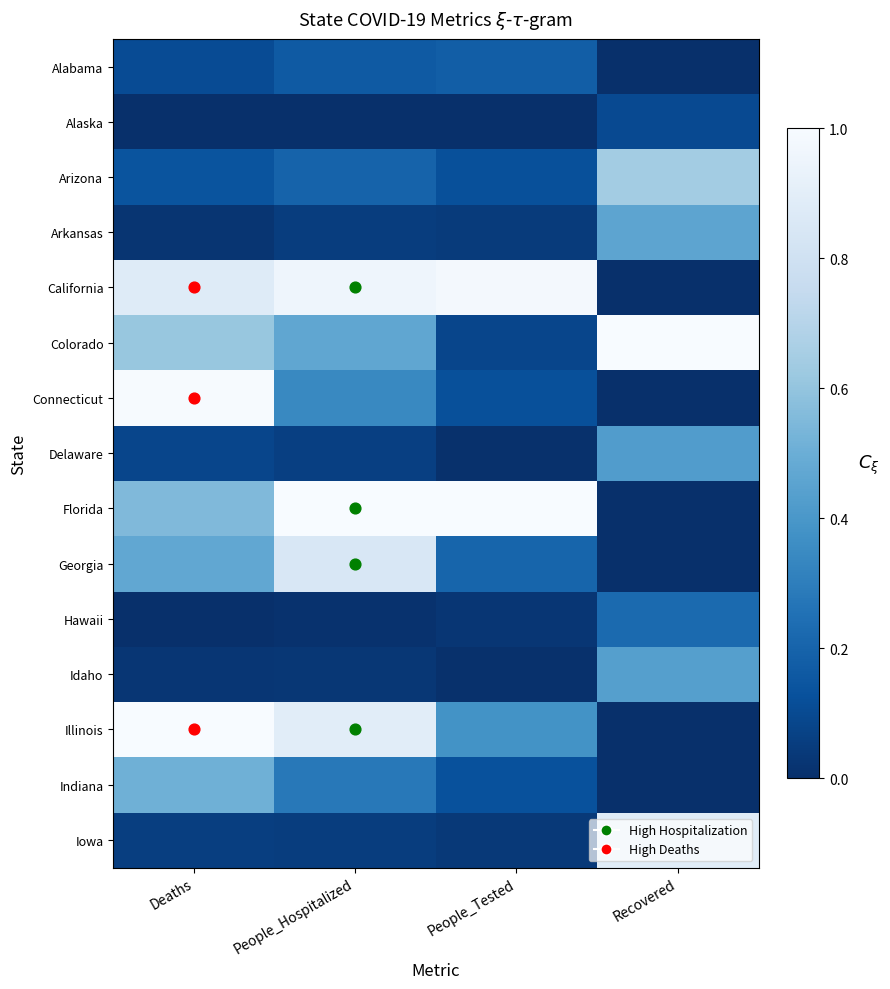

Between People_Hospitalized and People_Tested, which is larger?

People_Tested